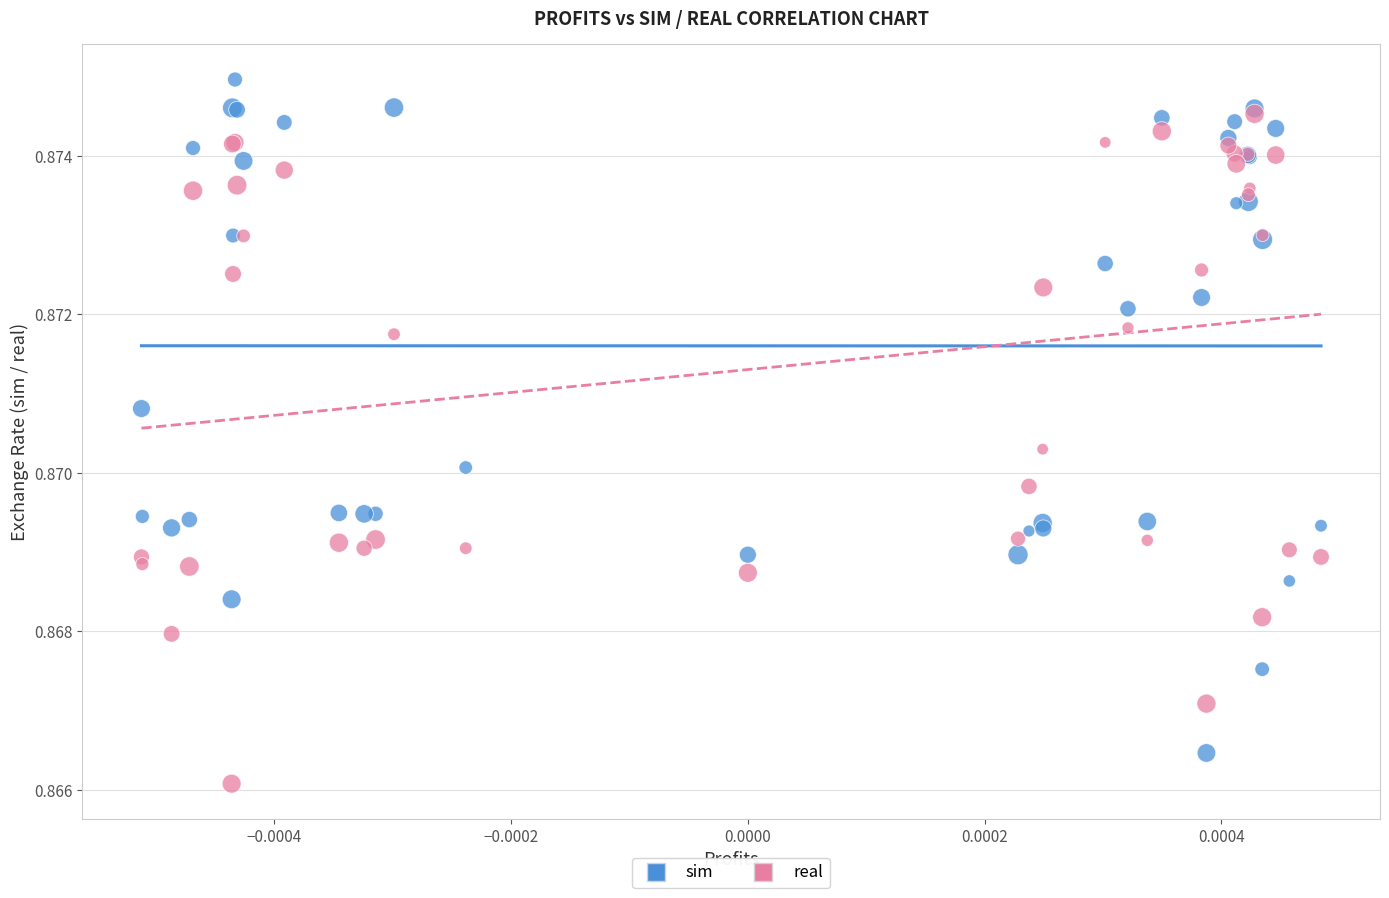

Which series contains the highest Y value?

sim